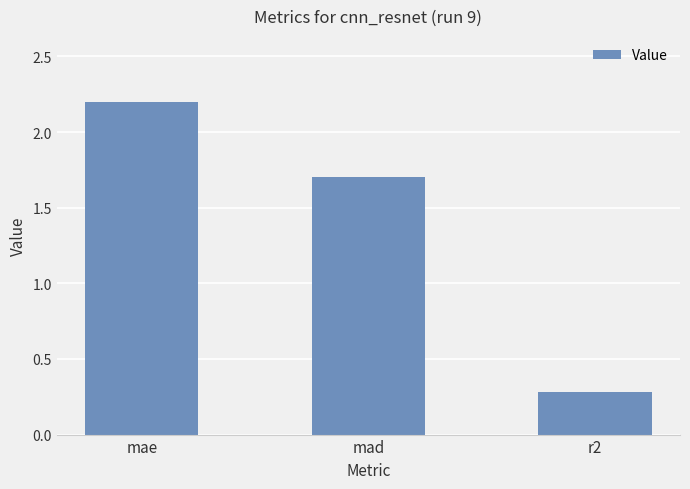

Reading right to left, what are all the values shown in this chart?

0.3	1.7	2.2